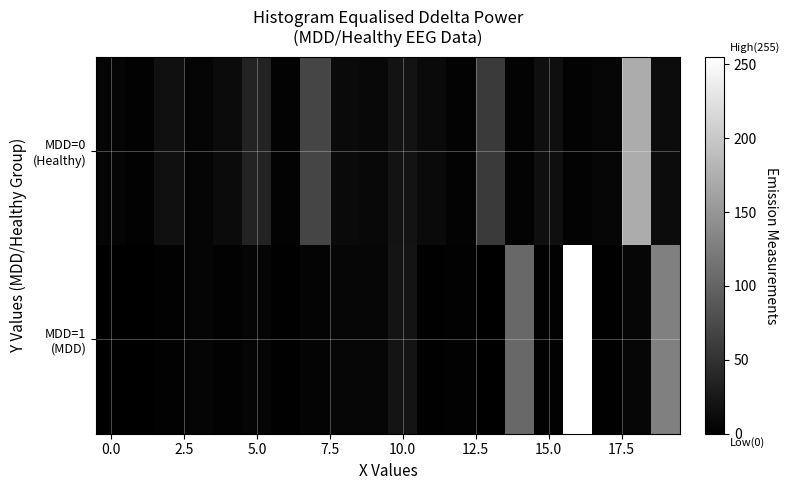

Rank the series by their average value, from lowest to highest.

MDD=0 (Healthy), MDD=1 (MDD)